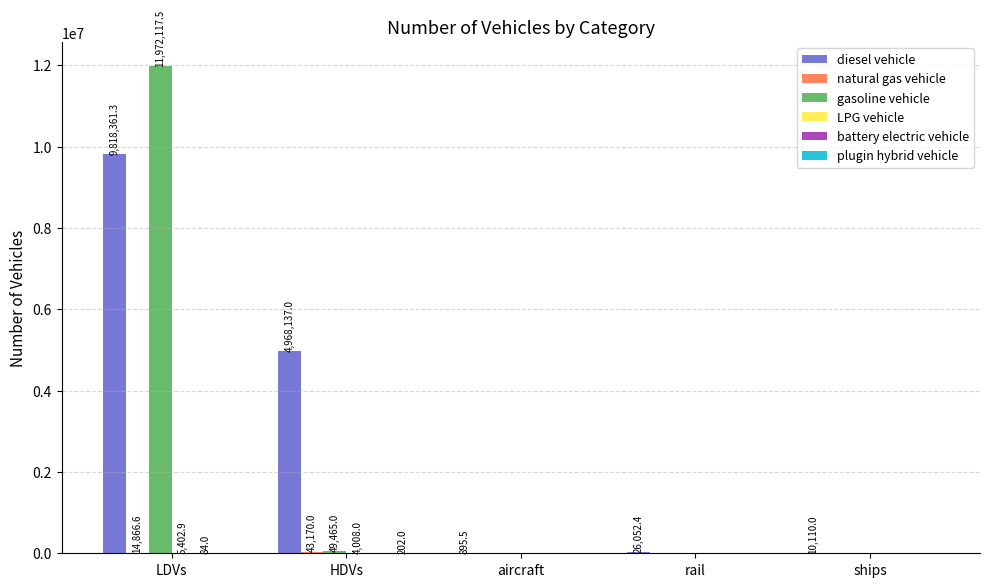

Which series has the largest total across all categories?

diesel vehicle